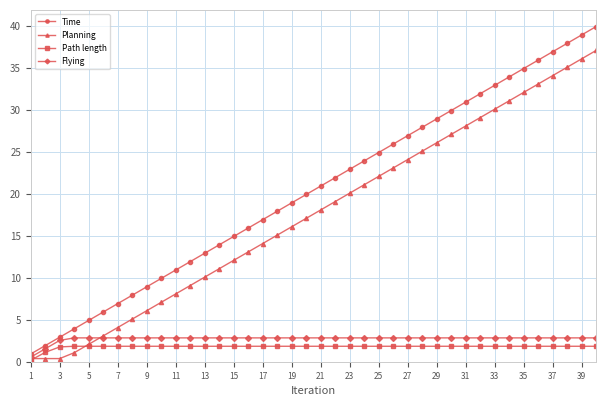

What is the average value of the Time series?

20.4